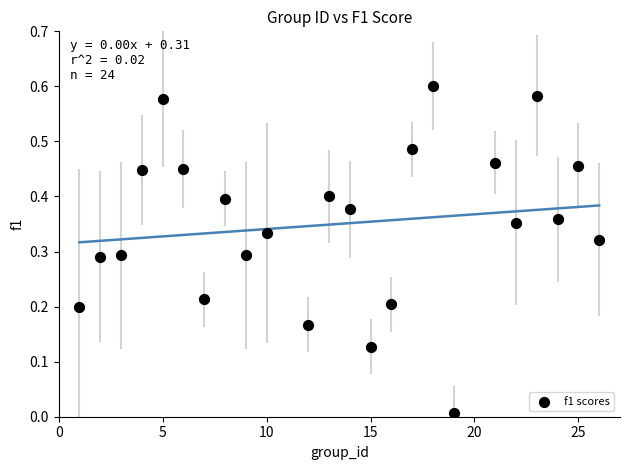

What is the range of X values (max minus min)?

25.0